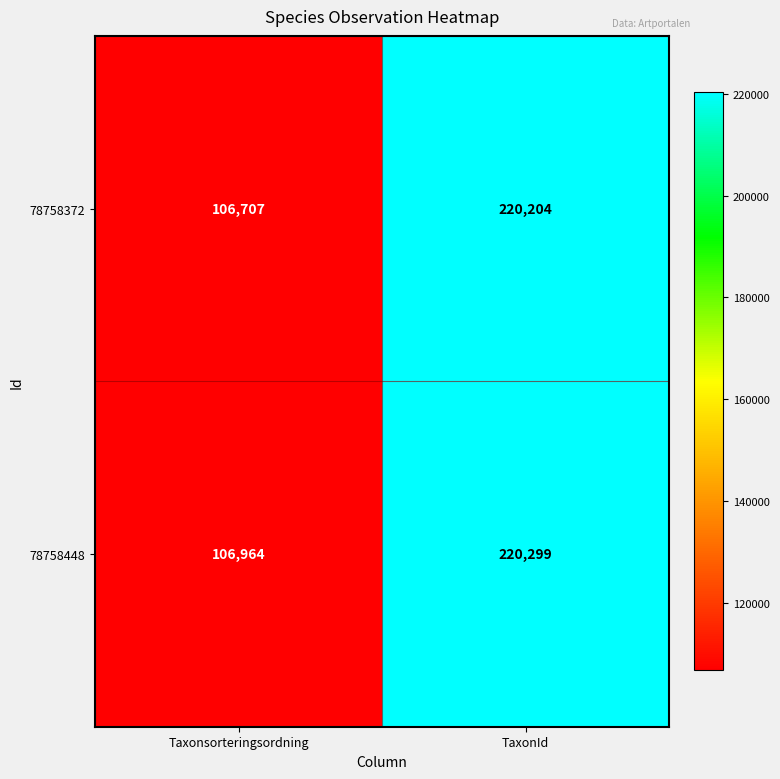

What is the sum of the 78758448 values at TaxonId and Taxonsorteringsordning?

327263